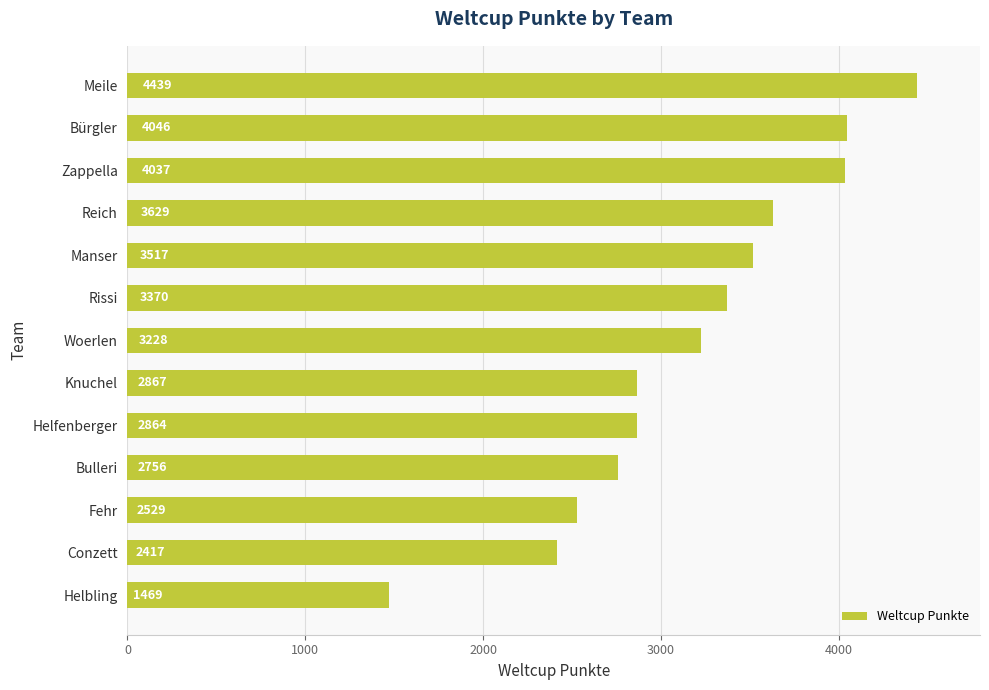

The value at Woerlen is 5379. True or false?

False